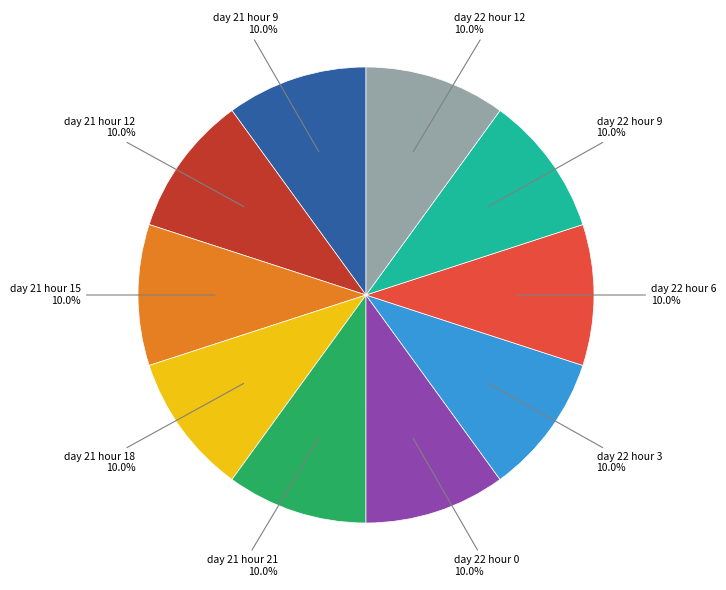

How many slices are in this pie chart?

10